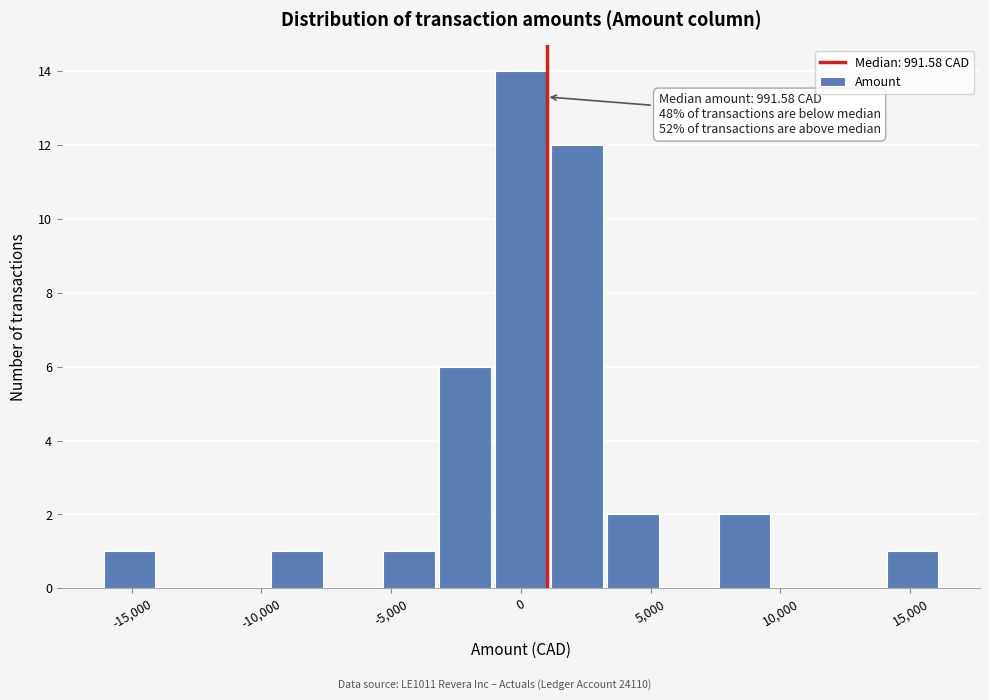

Which range on the x-axis has the tallest bar?

-1000 to 1000